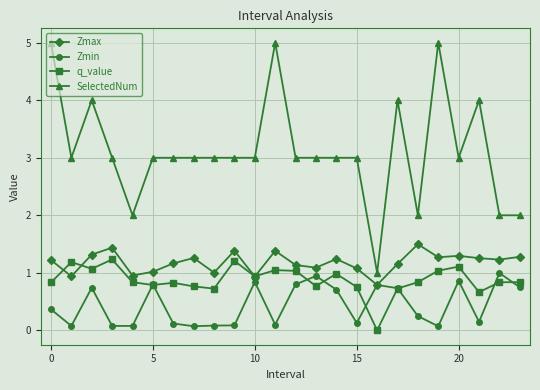

Which series has the widest spread of values?

SelectedNum